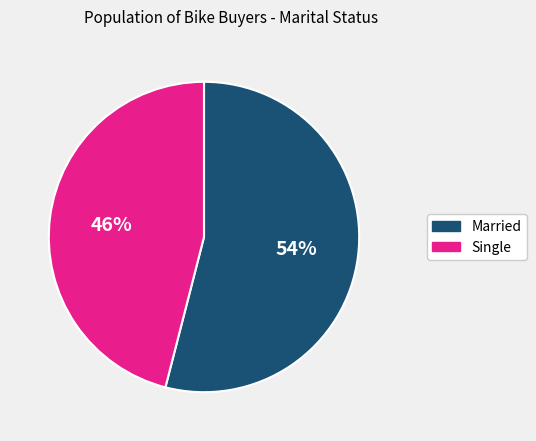

Rank the categories by value from lowest to highest.

Single, Married